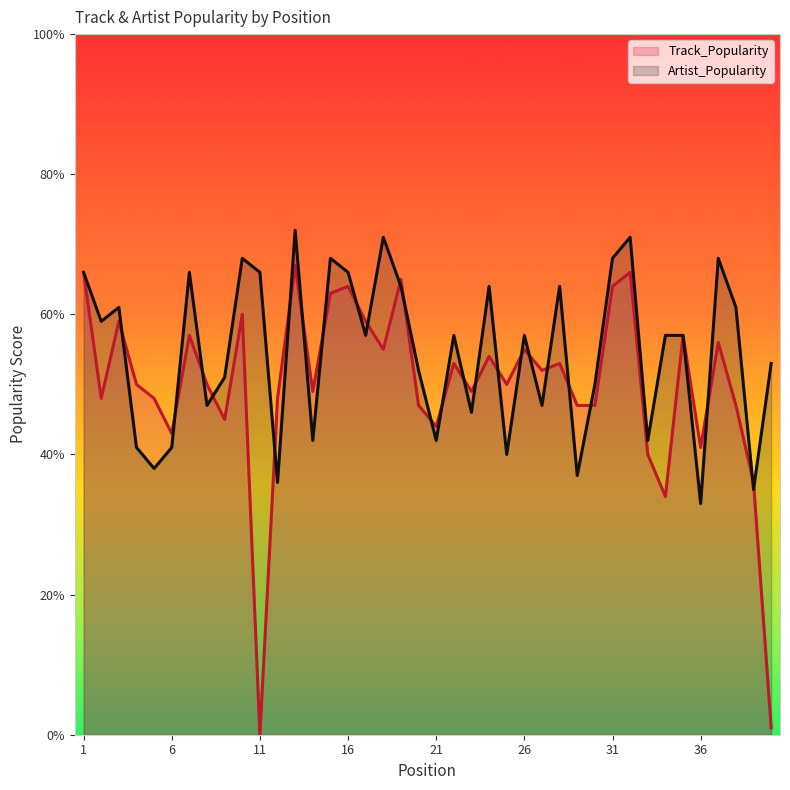

How many data points does each series have?

40